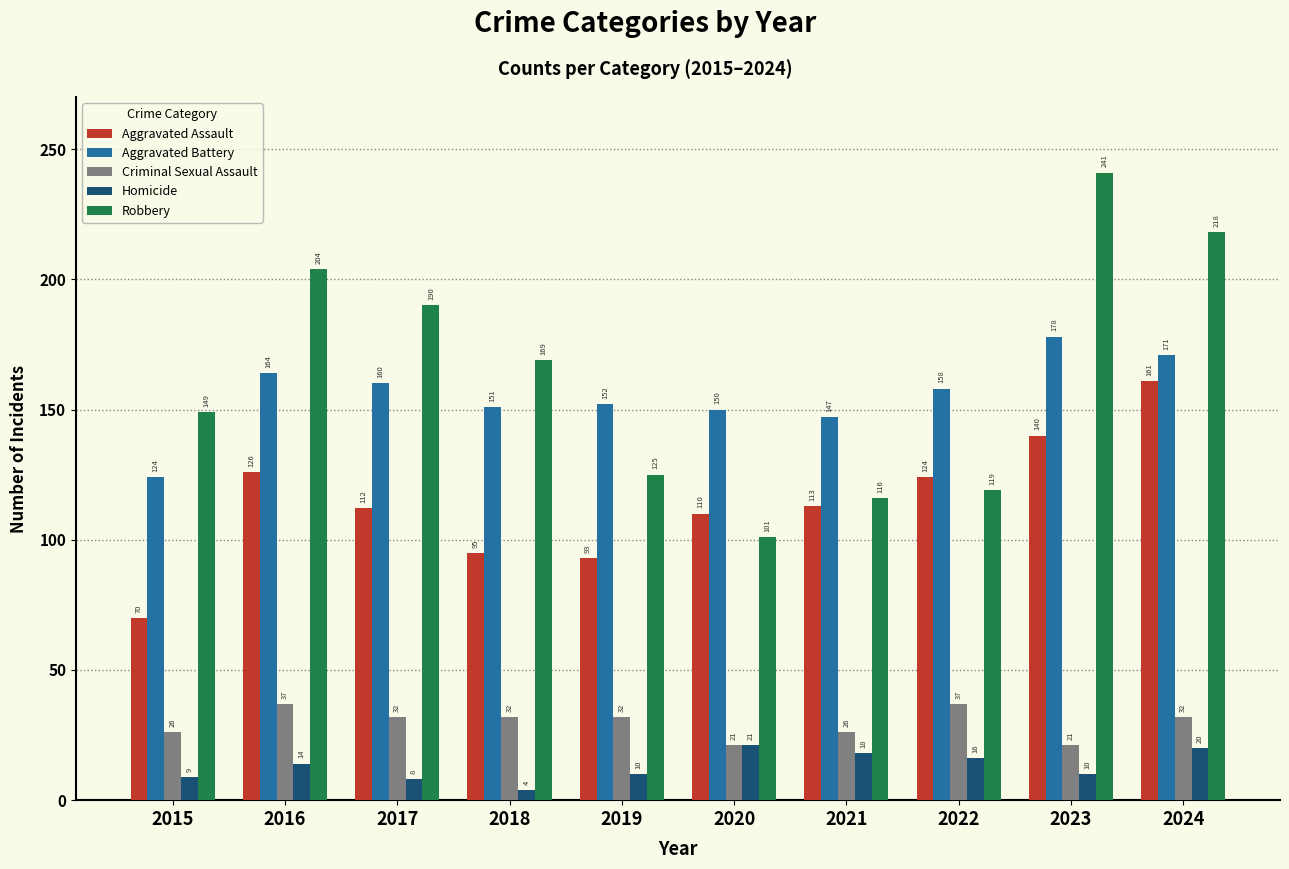

How many bars are there in total?

50